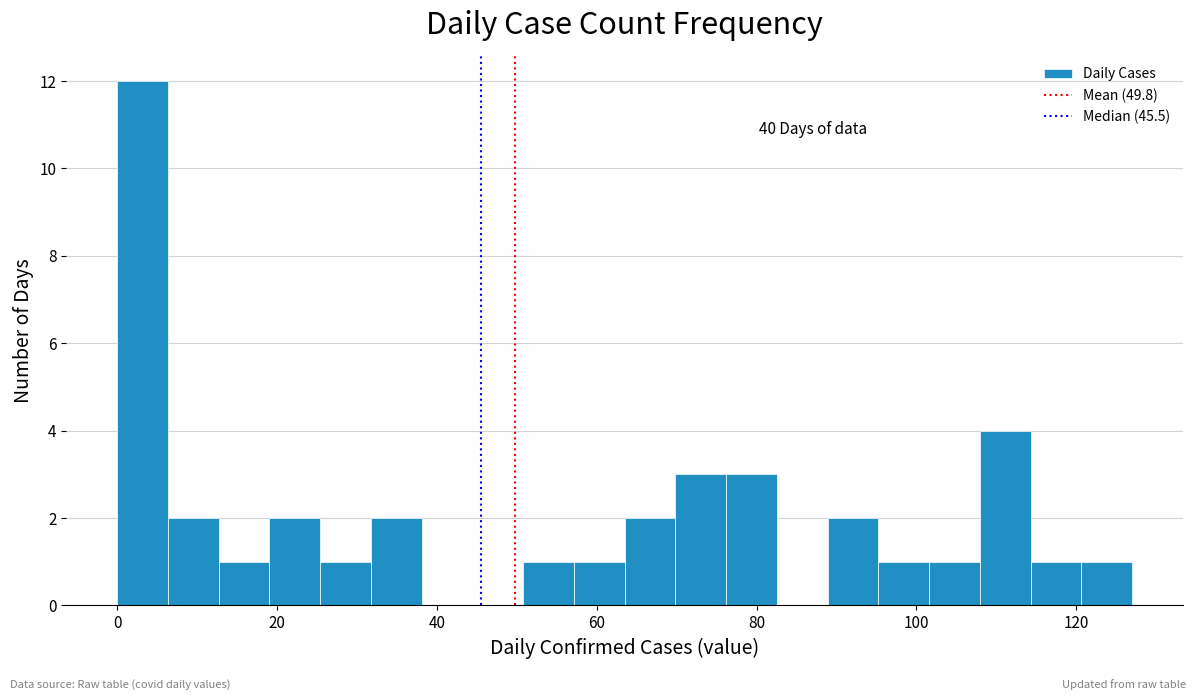

Read against the x-axis, roughly where is the centre of the tallest bar?

4